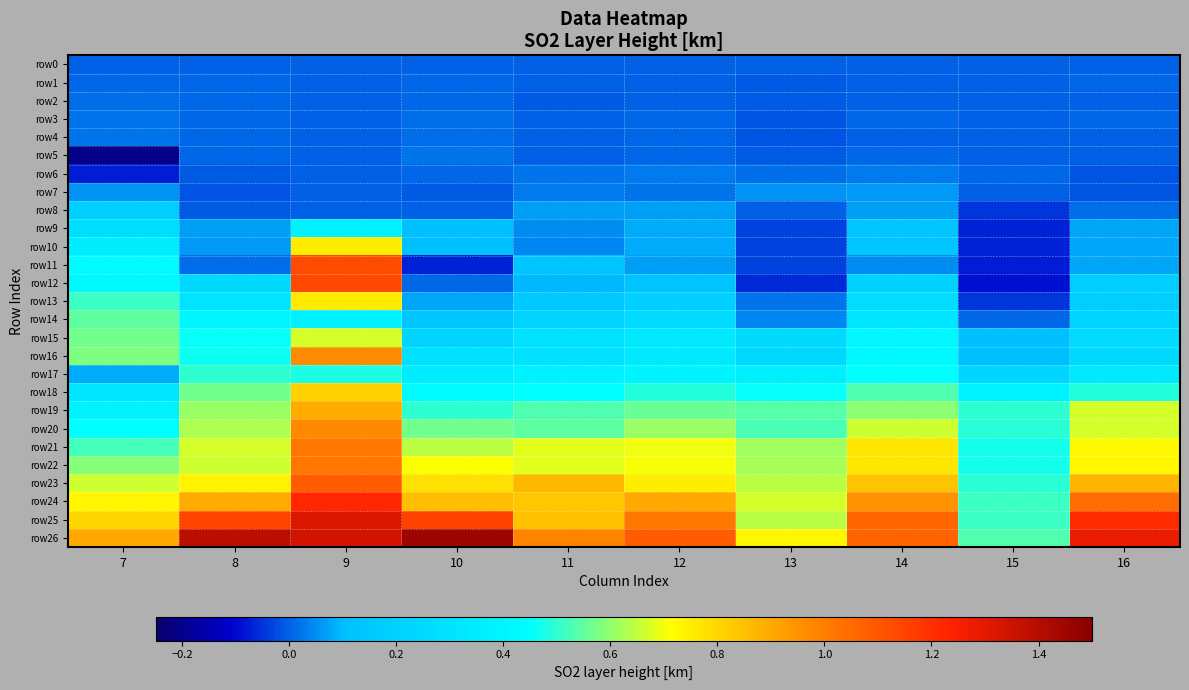

What is the spread (max minus min) of values at 7?

1.1